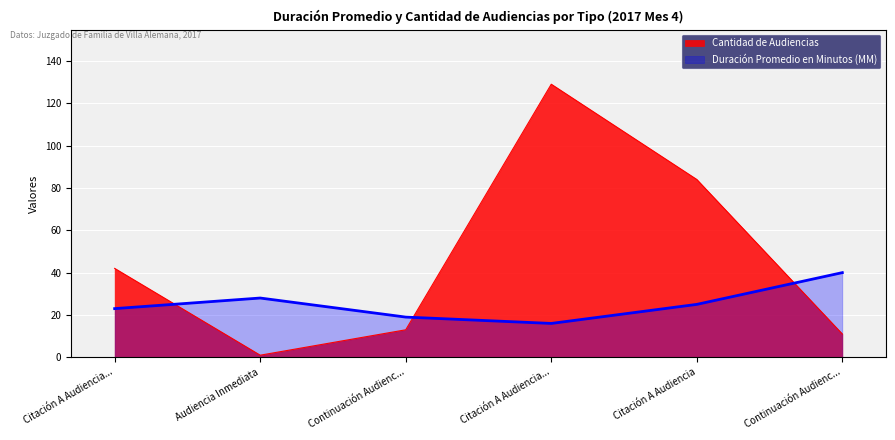

Reading left to right, what are all the values shown in this chart?

Duración Promedio en Minutos (MM): Citación A Audiencia...=23	Audiencia Inmediata=28	Continuación Audienc...=19	Citación A Audiencia...=16	Citación A Audiencia=25	Continuación Audienc...=40
Cantidad de Audiencias: Citación A Audiencia...=42	Audiencia Inmediata=1	Continuación Audienc...=13	Citación A Audiencia...=129	Citación A Audiencia=84	Continuación Audienc...=11